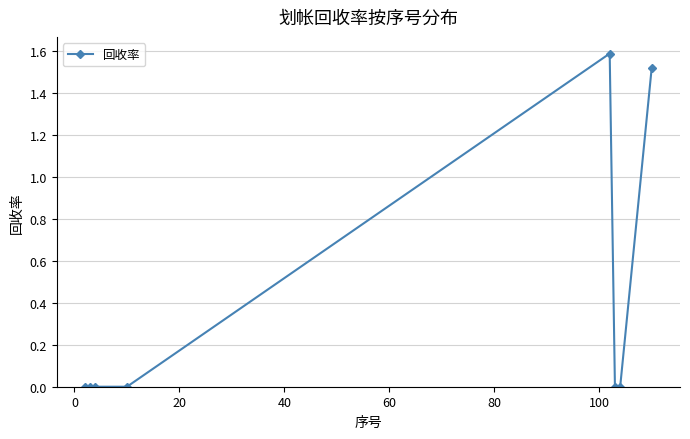

Does the chart display data point markers on the line(s)?

Yes